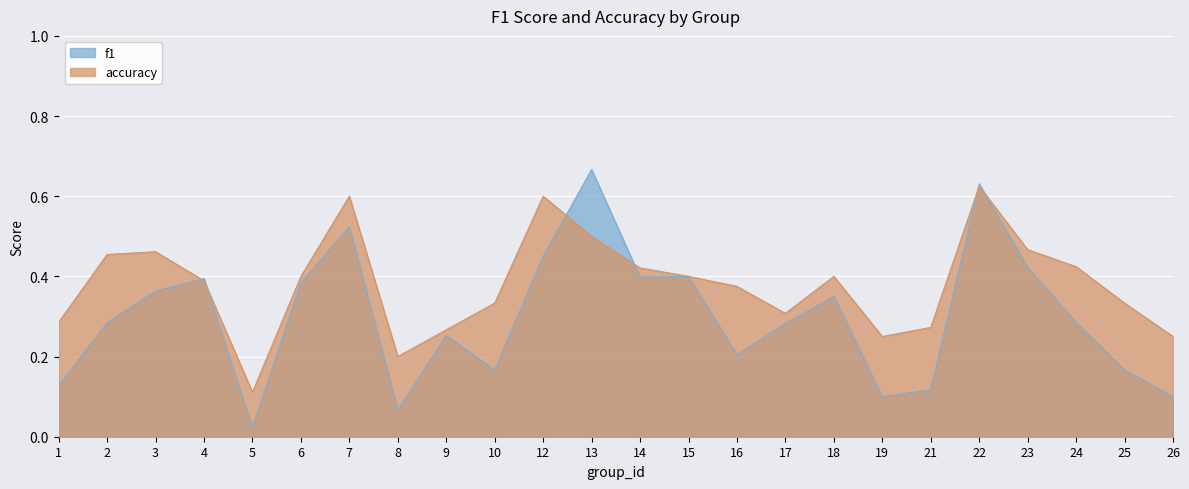

The value of accuracy at 4 is 0.4. True or false?

True